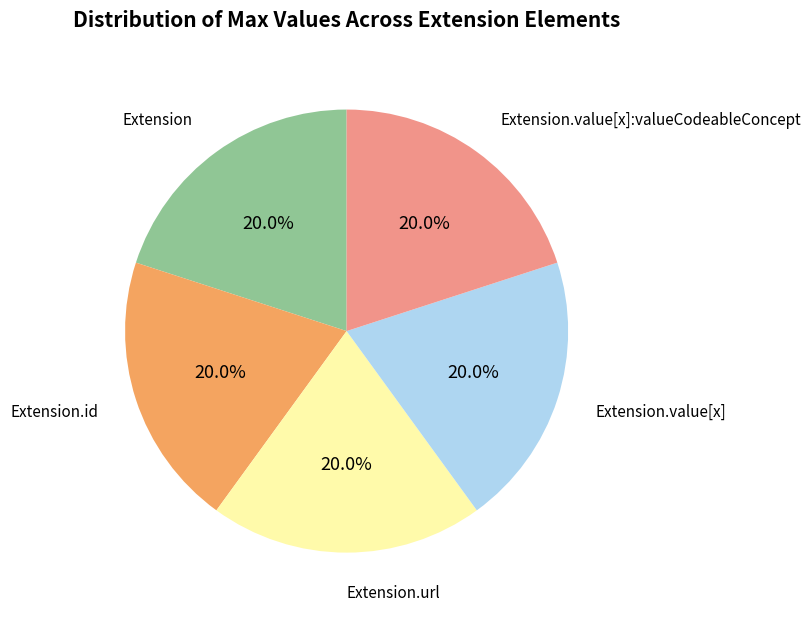

Does any single category account for the majority?

No